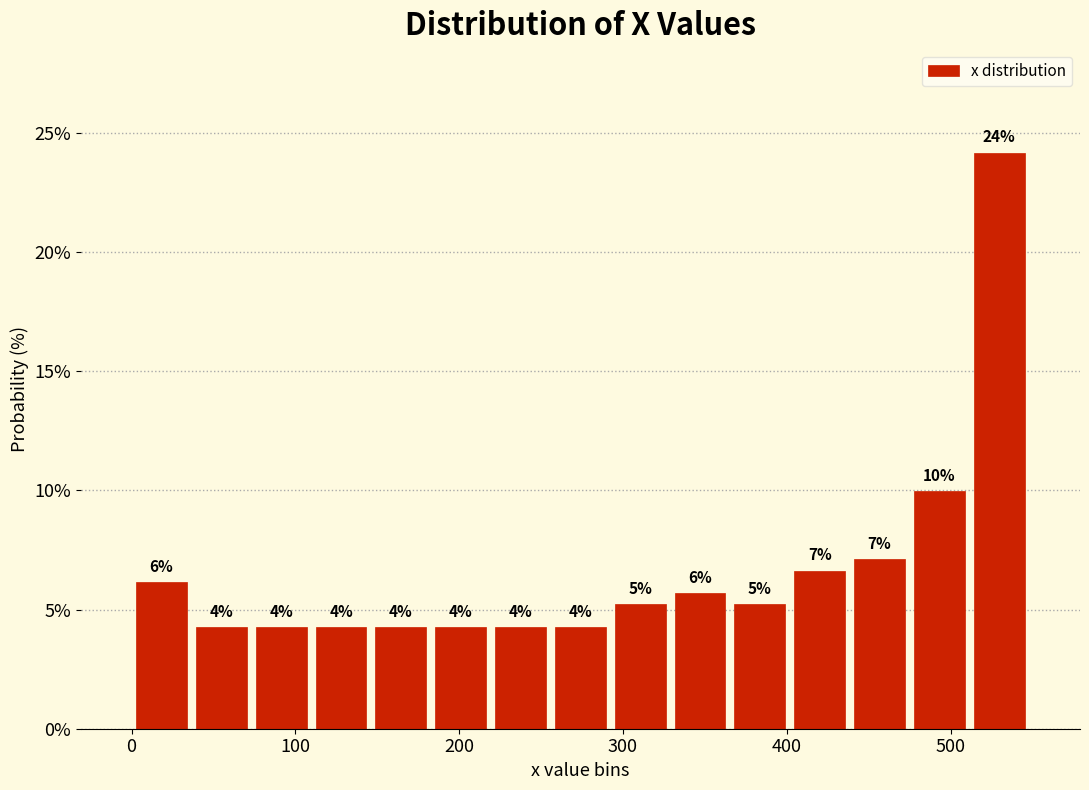

Read against the x-axis, roughly where is the centre of the tallest bar?

530